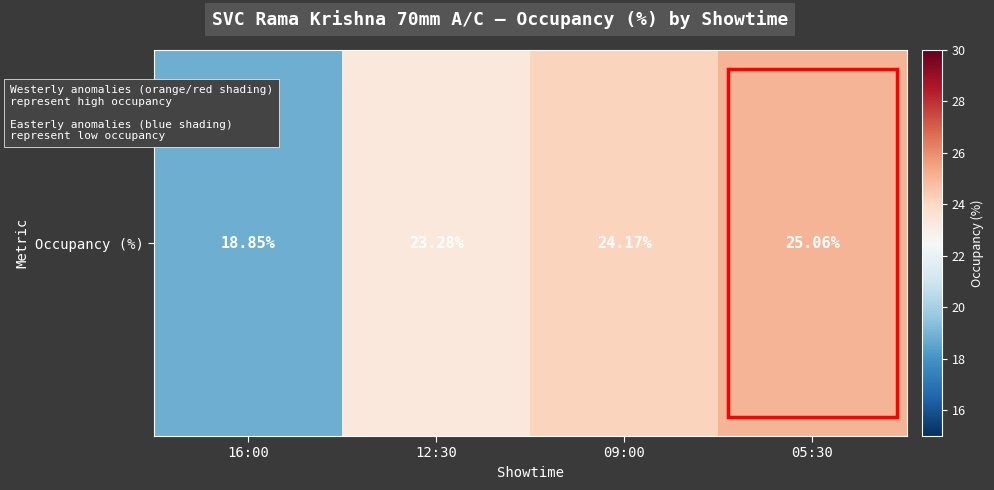

The chart shows a value of 23.3 at 12:30. True or false?

True